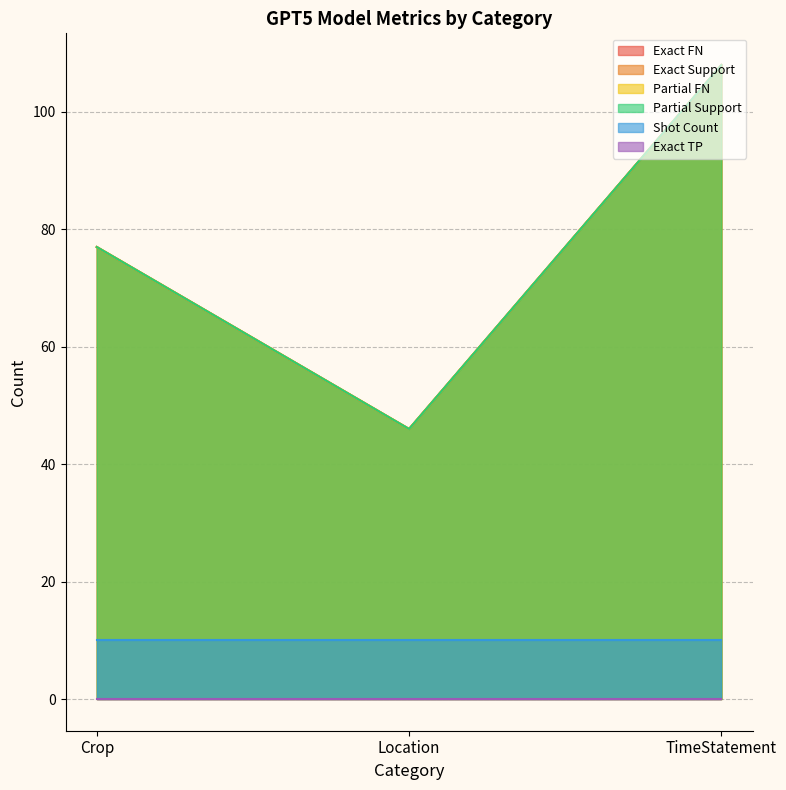

Is it true that Exact Support equals 108 at TimeStatement?

True